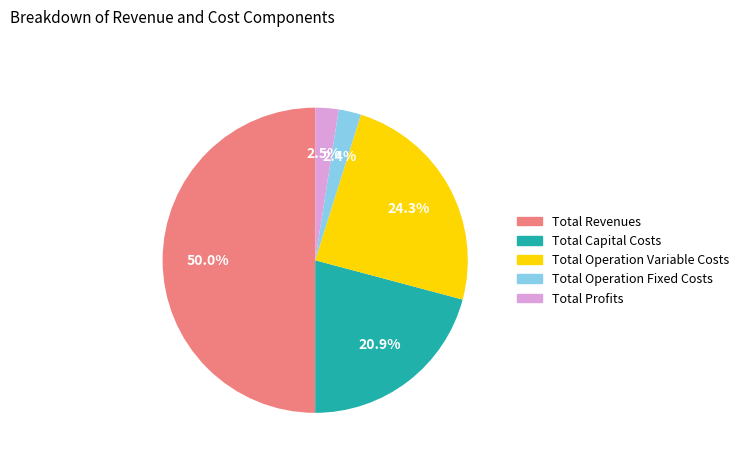

Count the number of slices in the pie.

5